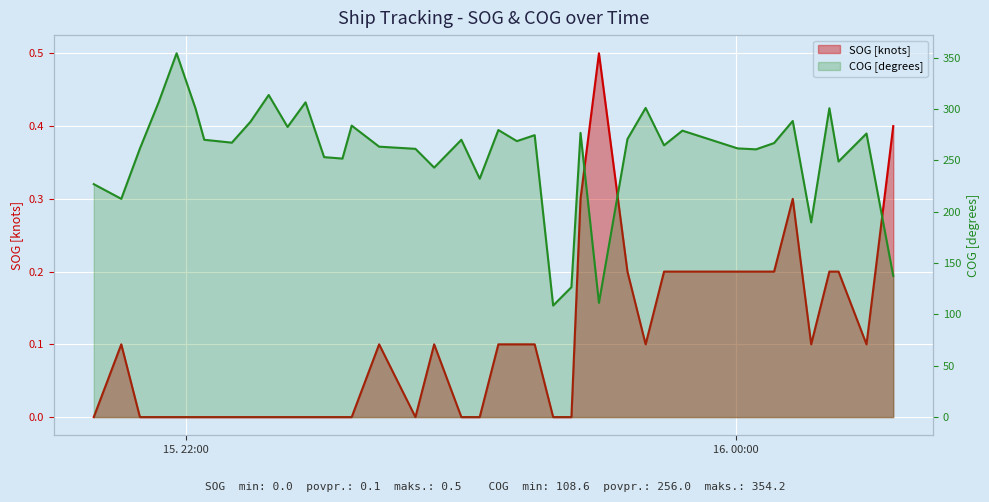

What are all the series names shown in the legend?

SOG, COG